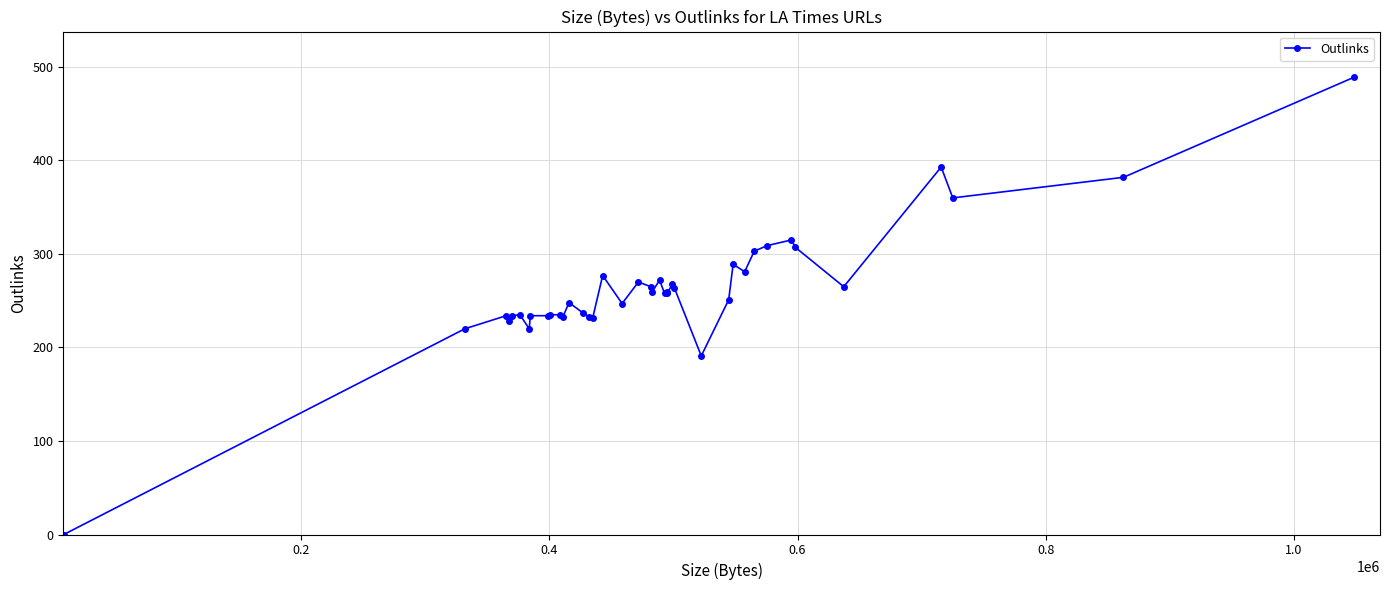

What is the greatest value displayed?

489